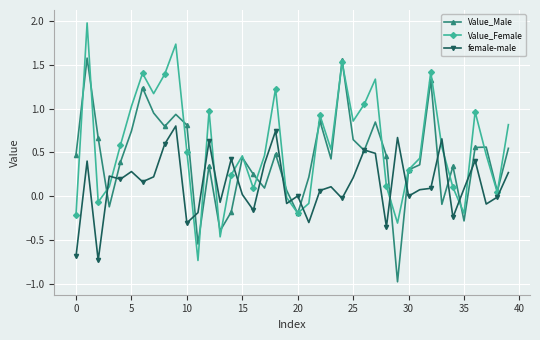

True or false: female-male has more than 2 interior local peaks.

True